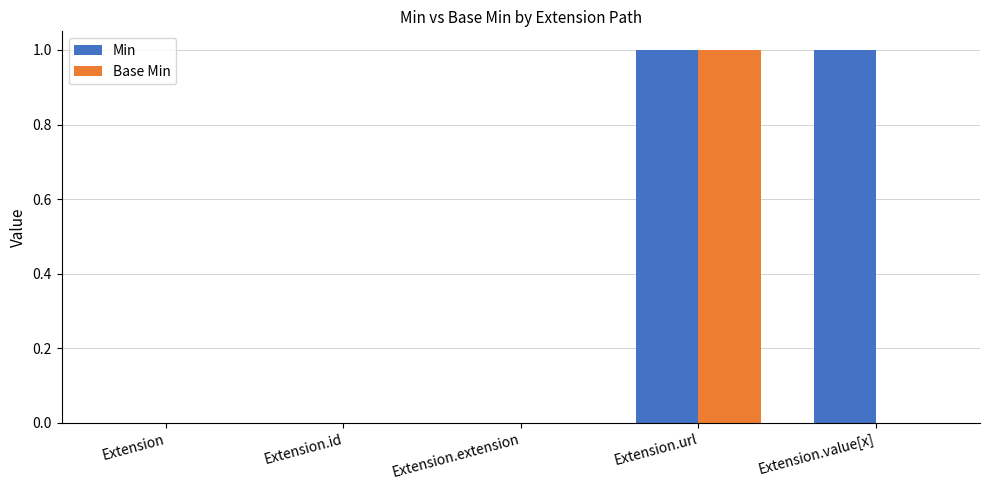

Is it true that Base Min equals 0 at Extension?

True